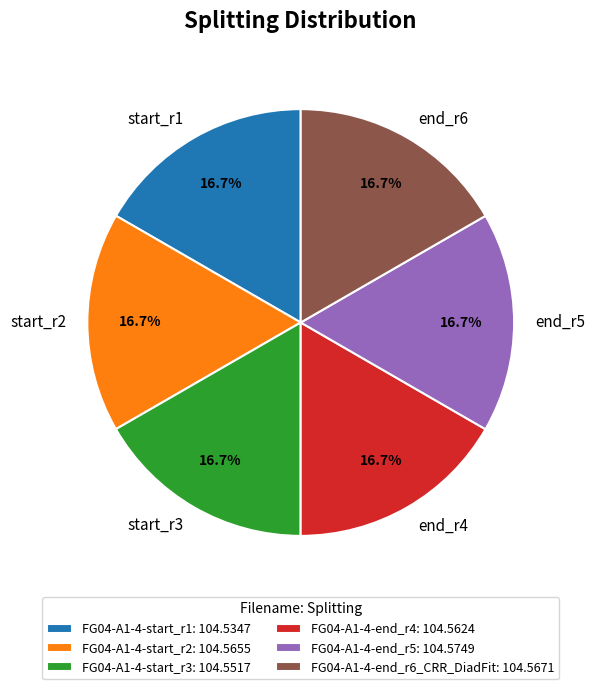

What is the ratio of the value at start_r1 to the value at start_r2?

1.0